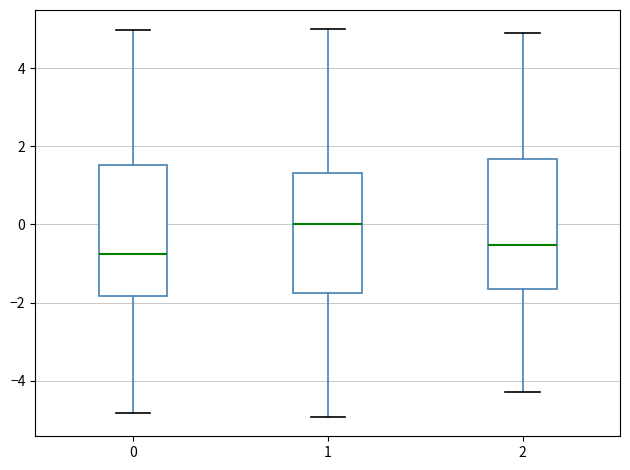

Where does the upper whisker of the box at x = 1 end on the y-axis? The values are not printed on the chart, so give them approximately, as read against the axis.

5.0